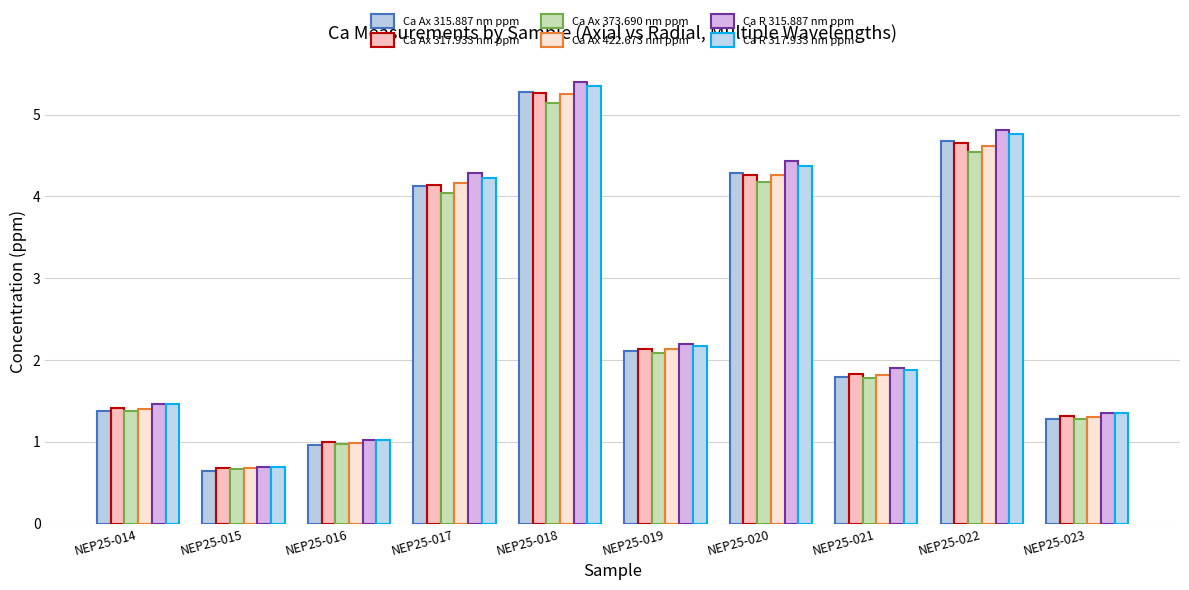

Is it true that Ca Ax 315.887 nm ppm equals 2.1 at NEP25-019?

True